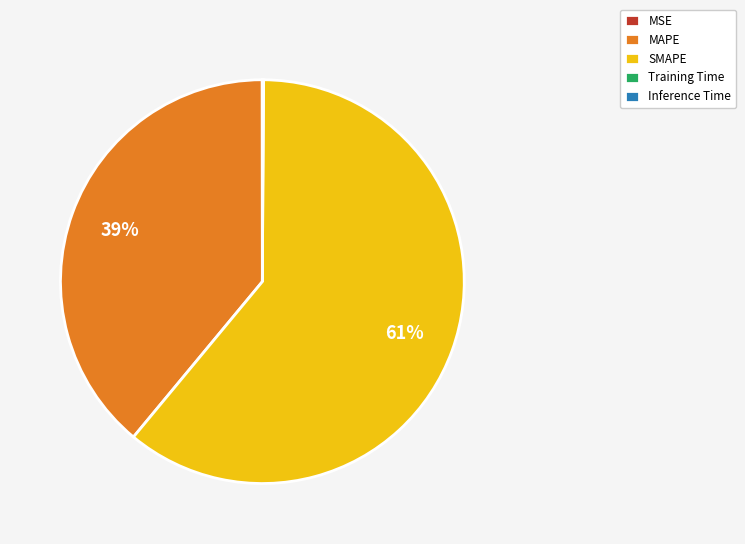

Does SMAPE account for over 50% of the chart?

Yes